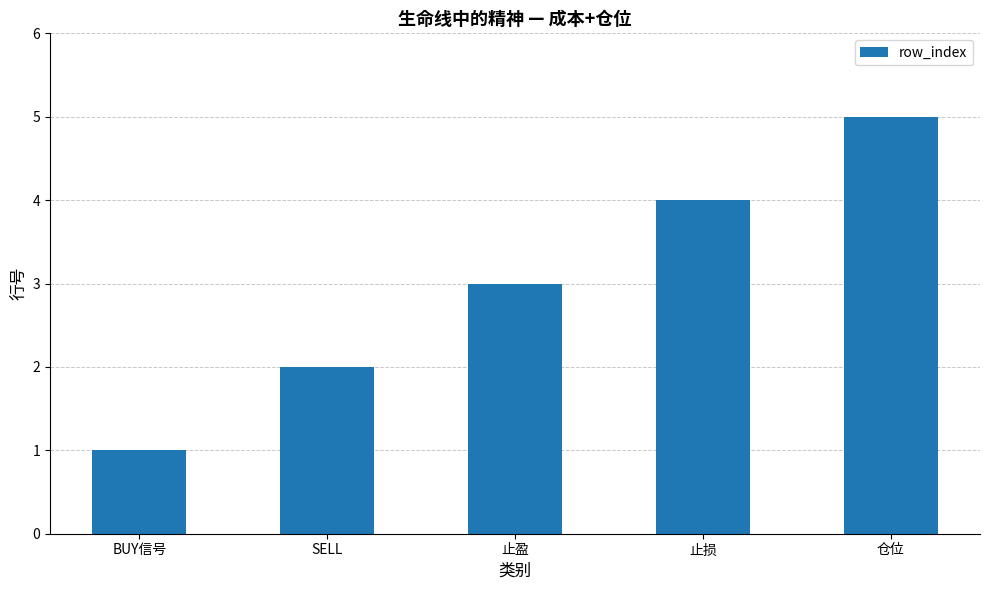

Rank the categories by value from lowest to highest.

BUY信号, SELL, 止盈, 止损, 仓位